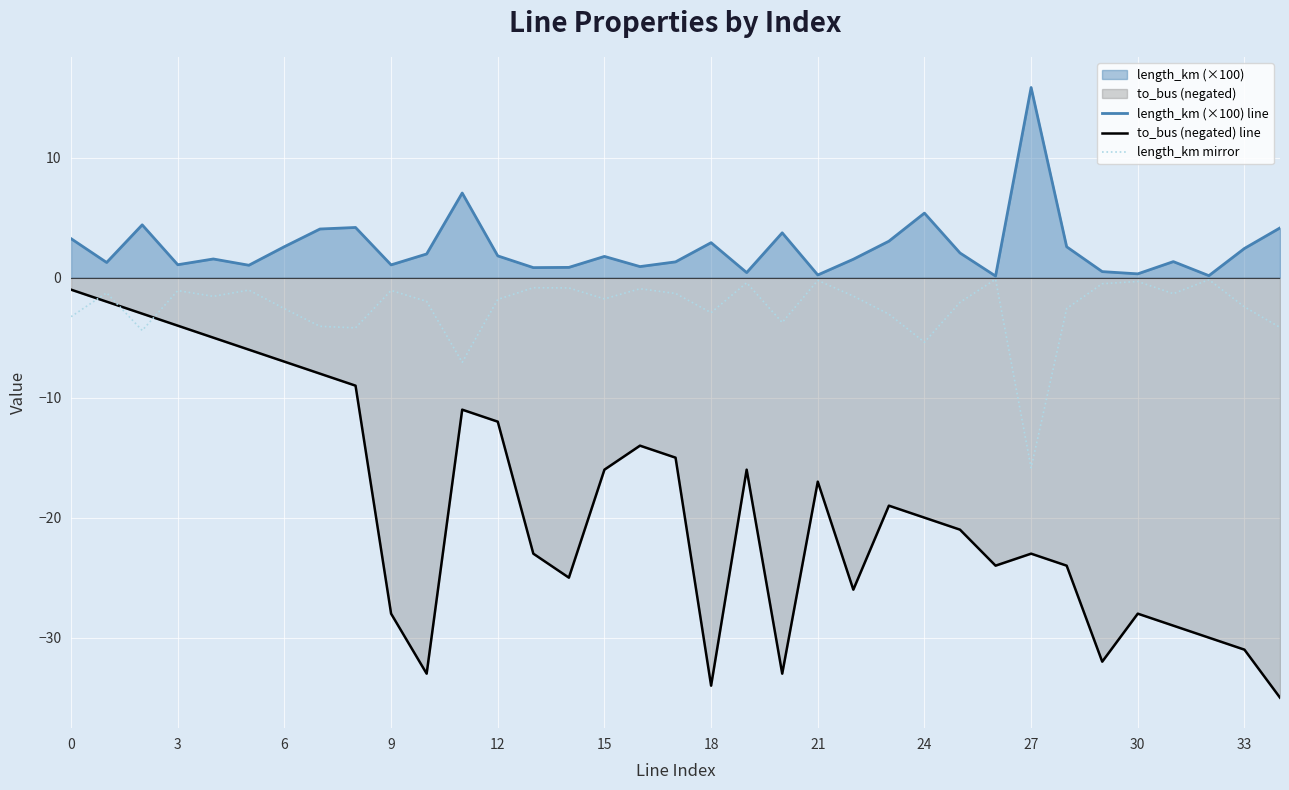

At which category does the chart reach its minimum across all series?

34